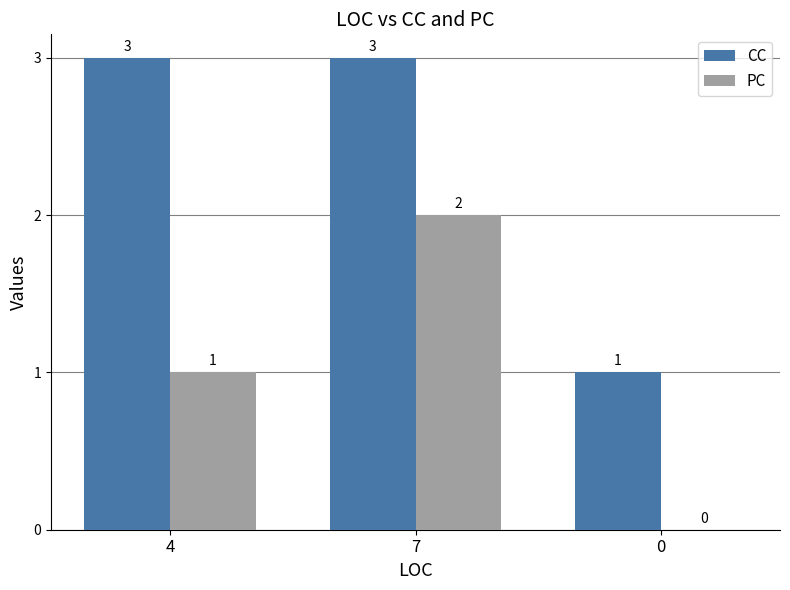

What are all the series names shown in the legend?

CC, PC